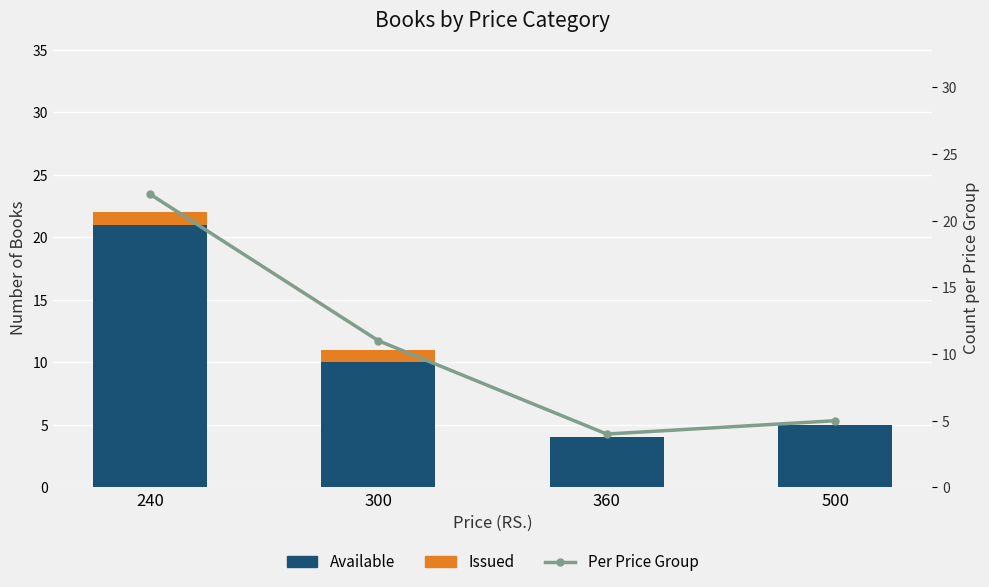

Reading left to right, extract all data points from this chart.

Available: 240=21	300=10	360=4	500=5
Issued: 240=1	300=1	360=0	500=0
Per Price Group: 240=22	300=11	360=4	500=5